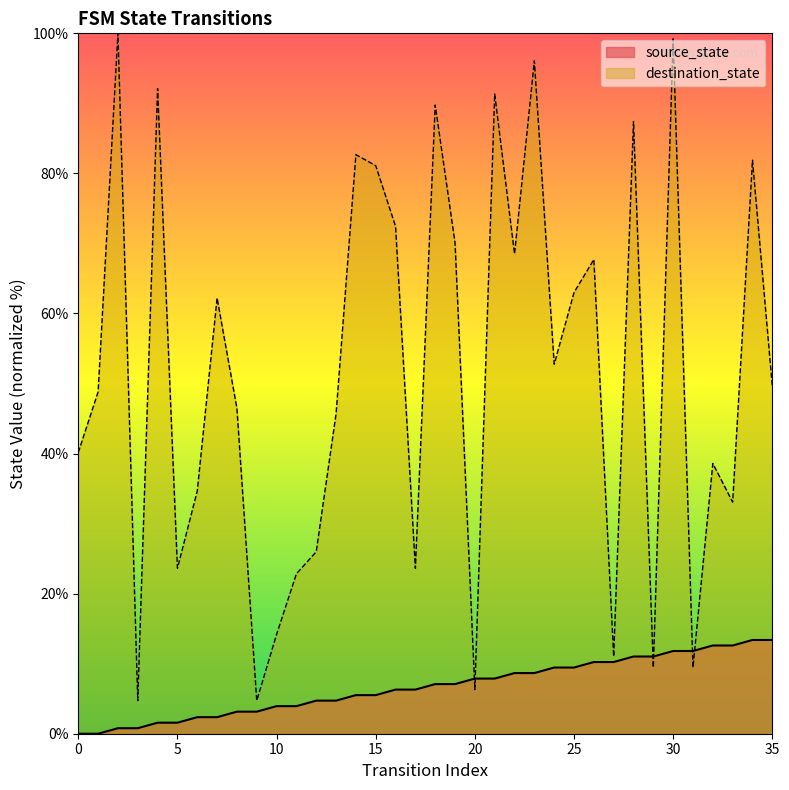

How many distinct data groups are displayed?

2